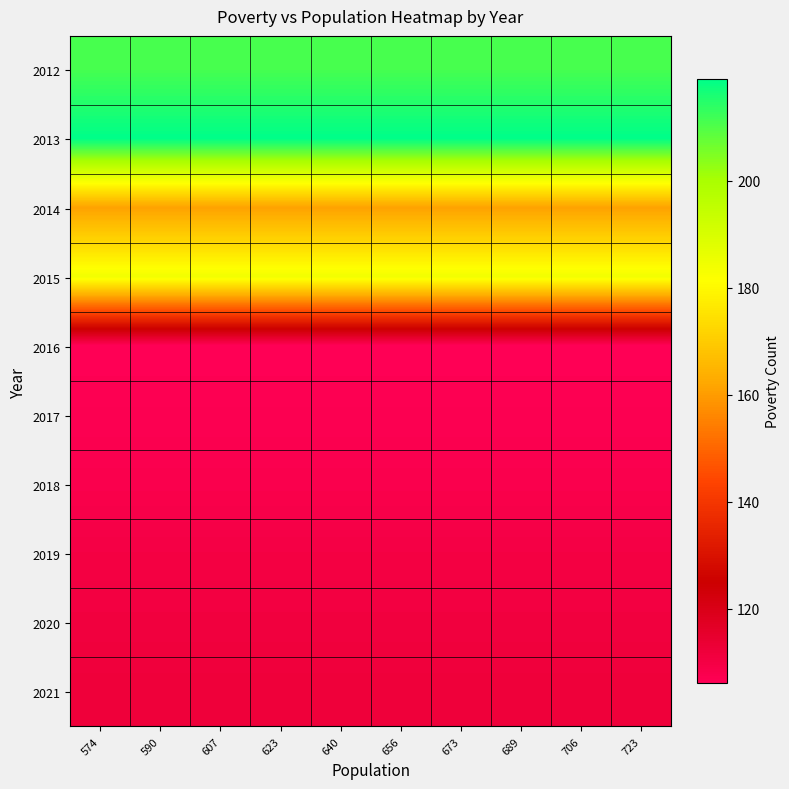

Reading left to right, list all the values displayed in this chart.

2012: 574=211	590=211	607=211	623=211	640=211	656=211	673=211	689=211	706=211	723=211
2013: 574=219	590=219	607=219	623=219	640=219	656=219	673=219	689=219	706=219	723=219
2014: 574=161	590=161	607=161	623=161	640=161	656=161	673=161	689=161	706=161	723=161
2015: 574=184	590=184	607=184	623=184	640=184	656=184	673=184	689=184	706=184	723=184
2016: 574=106	590=106	607=106	623=106	640=106	656=106	673=106	689=106	706=106	723=106
2017: 574=107	590=107	607=107	623=107	640=107	656=107	673=107	689=107	706=107	723=107
2018: 574=108	590=108	607=108	623=108	640=108	656=108	673=108	689=108	706=108	723=108
2019: 574=110	590=110	607=110	623=110	640=110	656=110	673=110	689=110	706=110	723=110
2020: 574=111	590=111	607=111	623=111	640=111	656=111	673=111	689=111	706=111	723=111
2021: 574=112	590=112	607=112	623=112	640=112	656=112	673=112	689=112	706=112	723=112